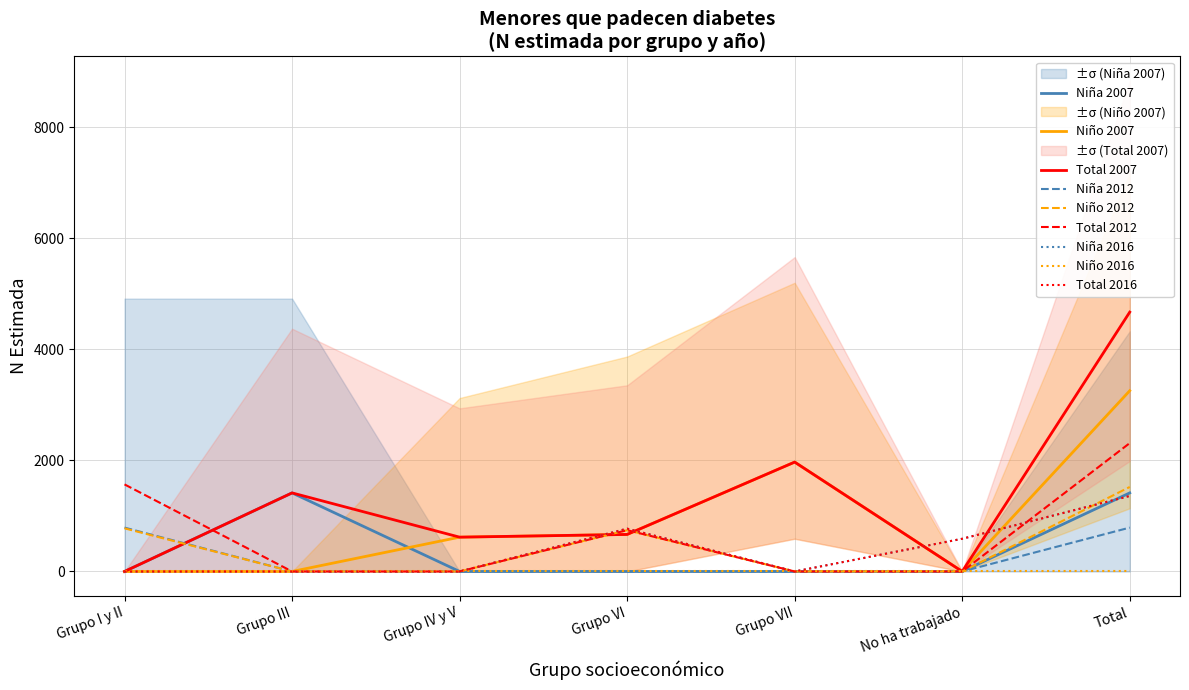

At which category does Niño N (estimada) reach its first local peak?

Grupo VII